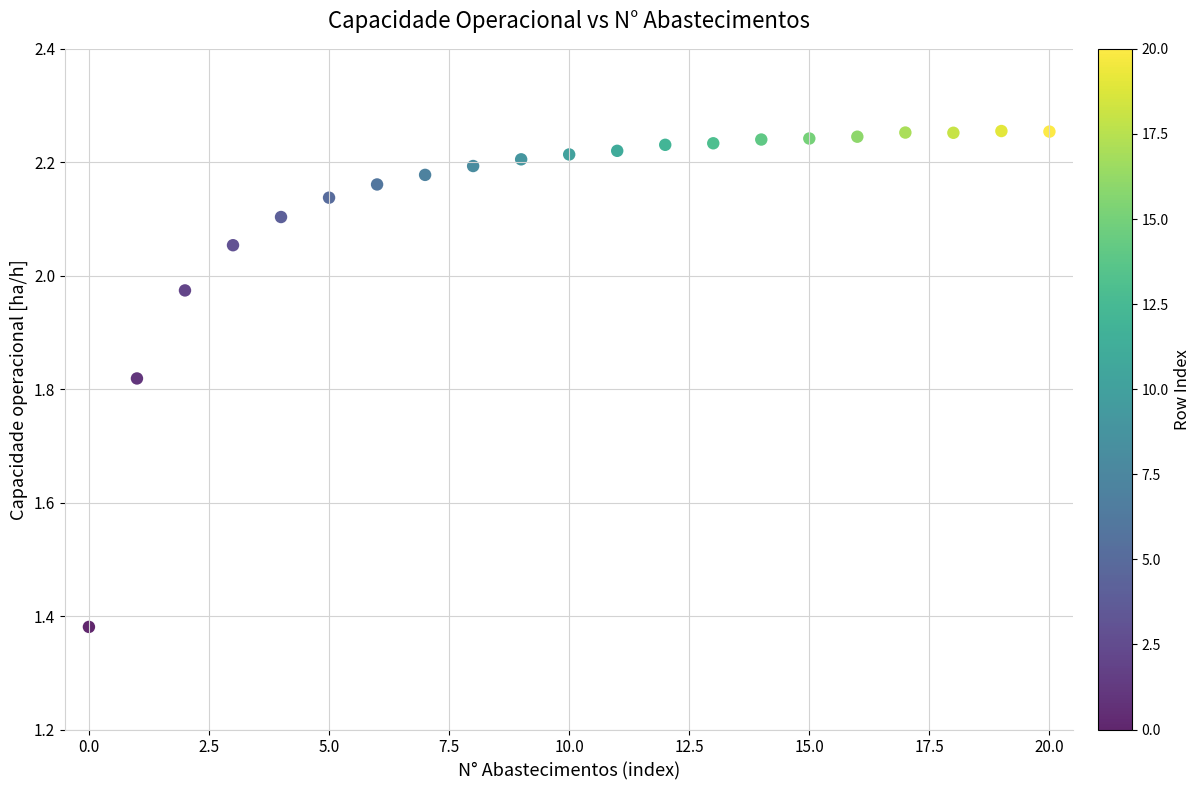

What is the range of Y values (max minus min)?

0.9